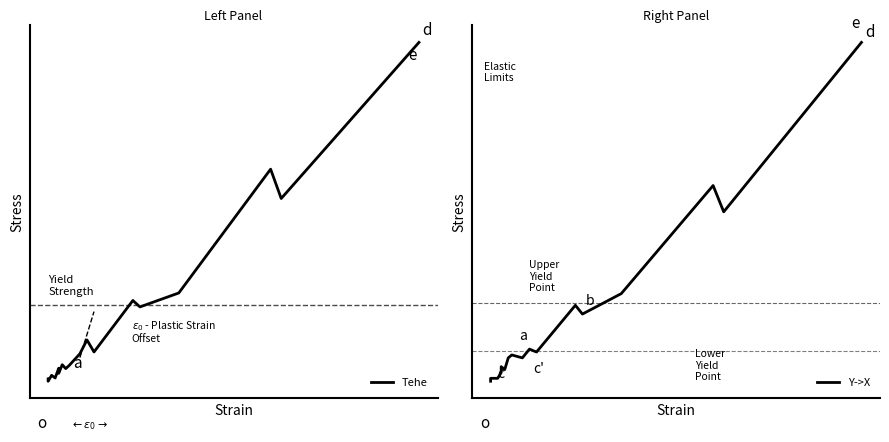

True or false: Tehe and Y->X intersect in this chart.

False